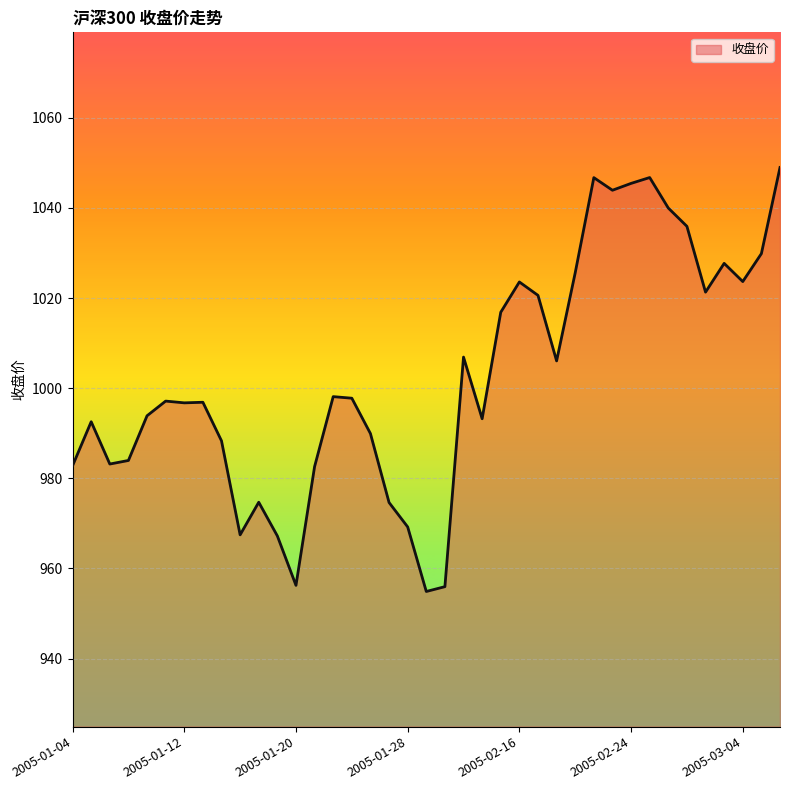

What is the minimum value shown in the chart?

954.9